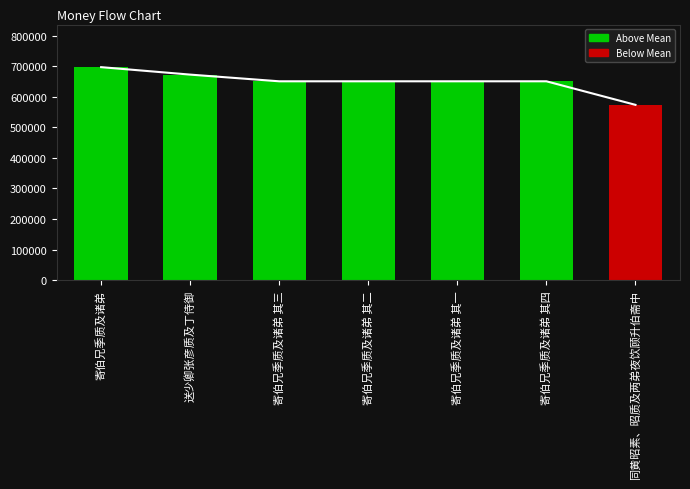

Rank the categories by value from highest to lowest.

寄伯兄季质及诸弟, 送少卿张彦质及丁侍御, 寄伯兄季质及诸弟 其四, 寄伯兄季质及诸弟 其三, 寄伯兄季质及诸弟 其二, 寄伯兄季质及诸弟 其一, 同黄昭素、昭质及两弟夜饮顾升伯斋中